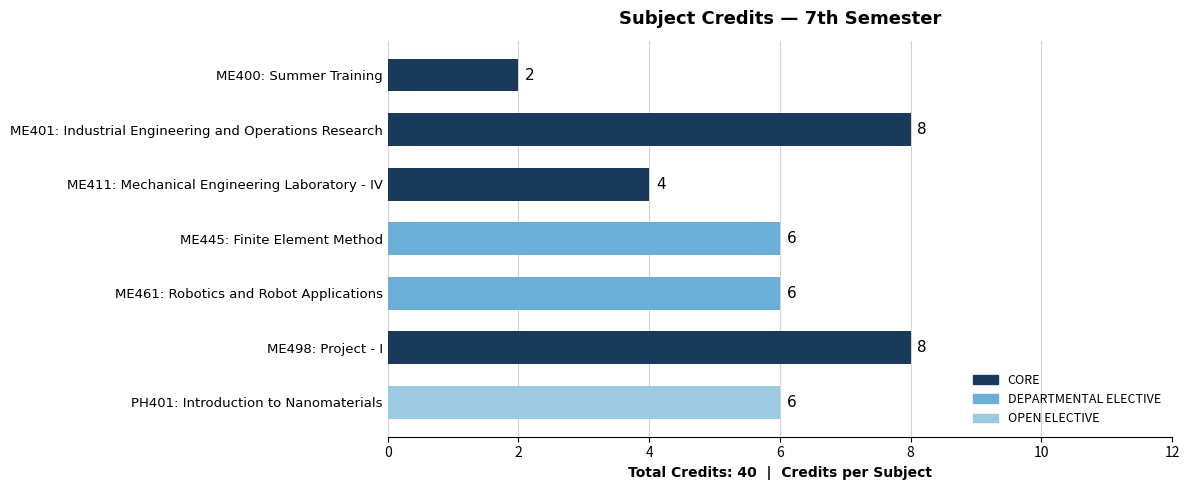

True or false: the data shows 2 at ME400: Summer Training.

True